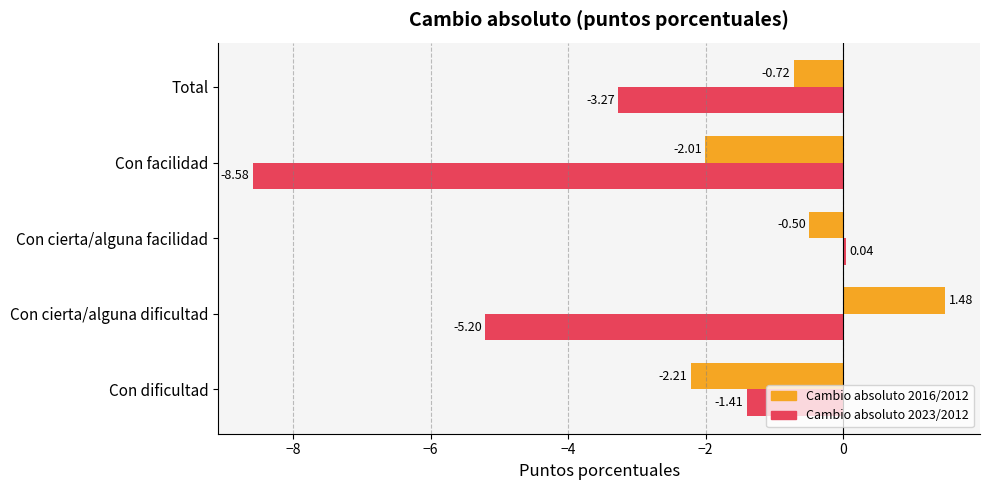

Which series has the largest range (max minus min)?

Cambio absoluto 2023/2012